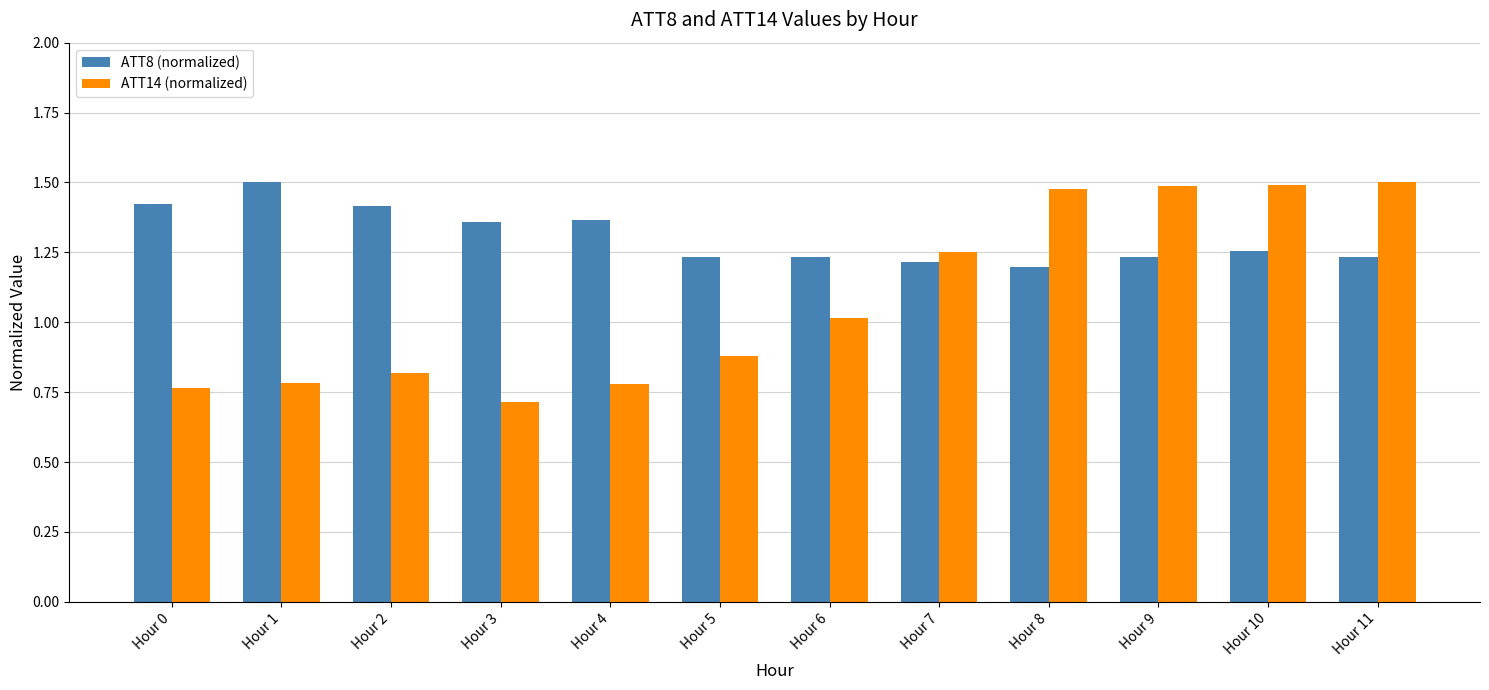

What is the smallest value displayed?

0.7